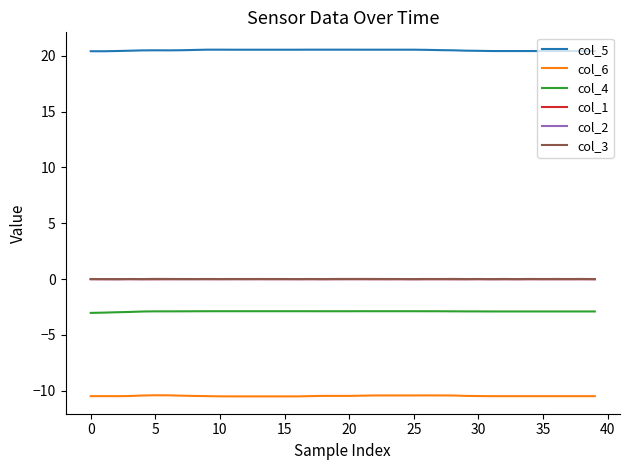

What is the minimum value for col_5?

20.4